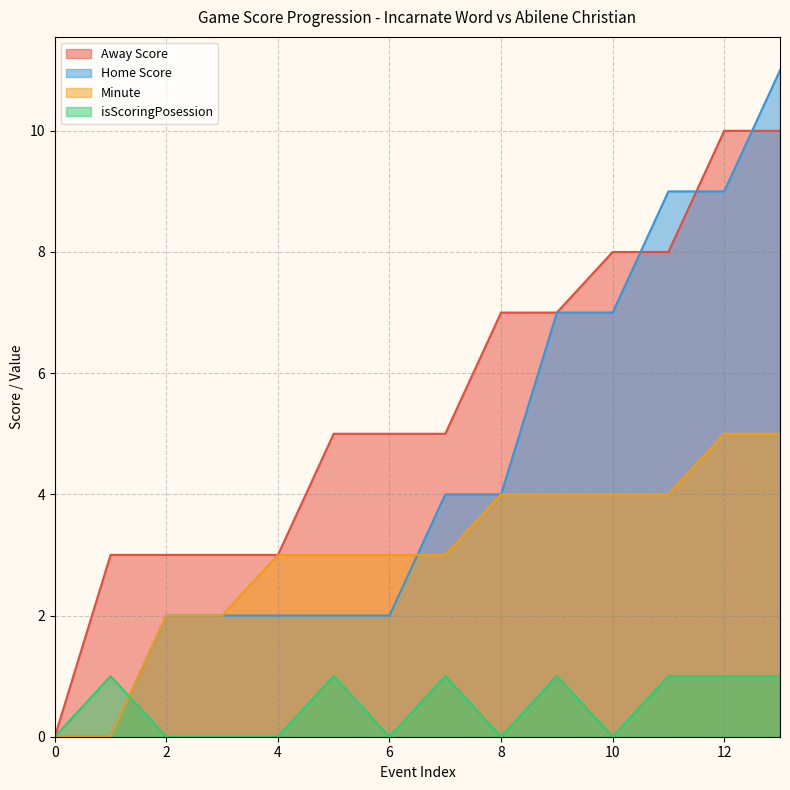

Rank the series by their maximum value, from highest to lowest.

Home Score, Away Score, Minute, isScoringPosession